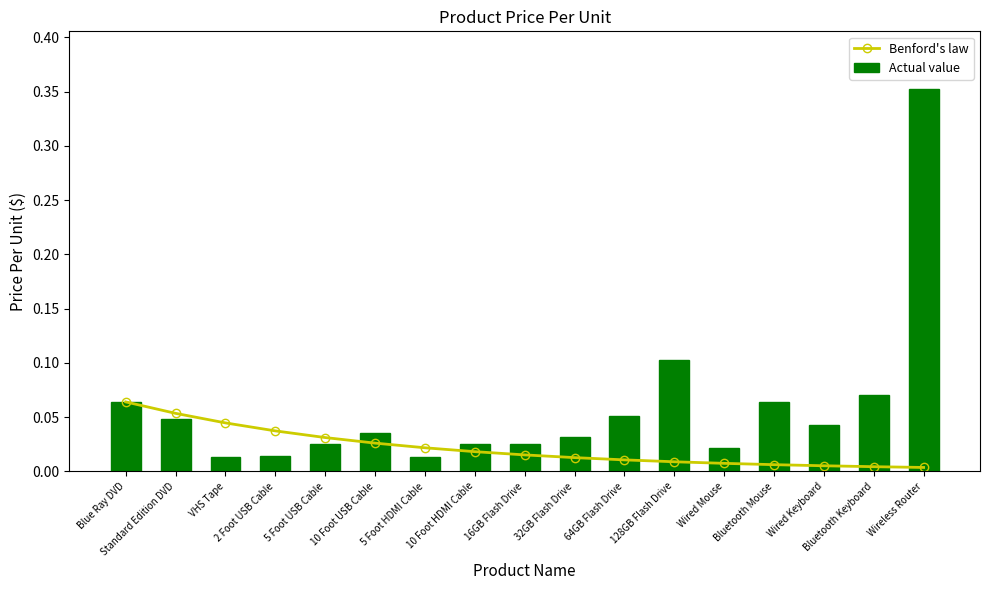

What is the average value of the Actual value series?

0.1